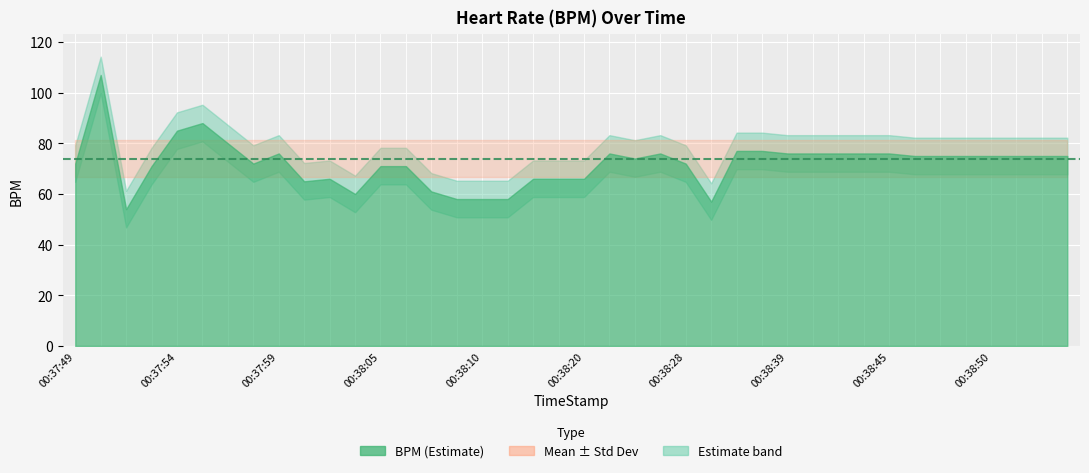

The value at 00:38:47 is 45. True or false?

False